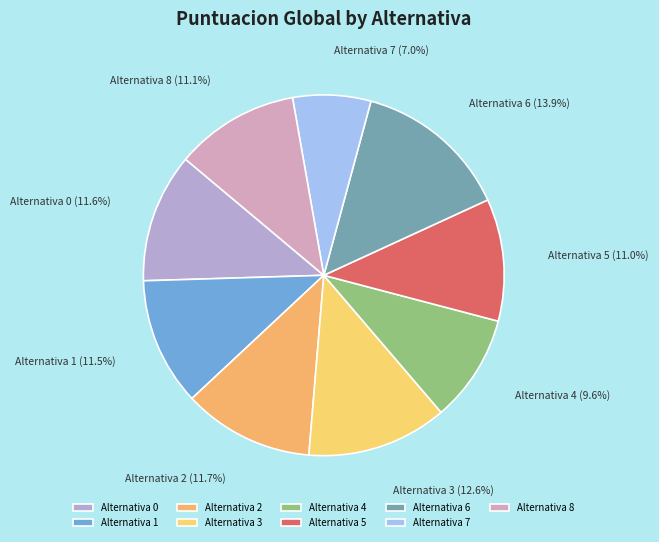

Approximately how many times larger is the value at Alternativa 5 compared to Alternativa 2?

0.9